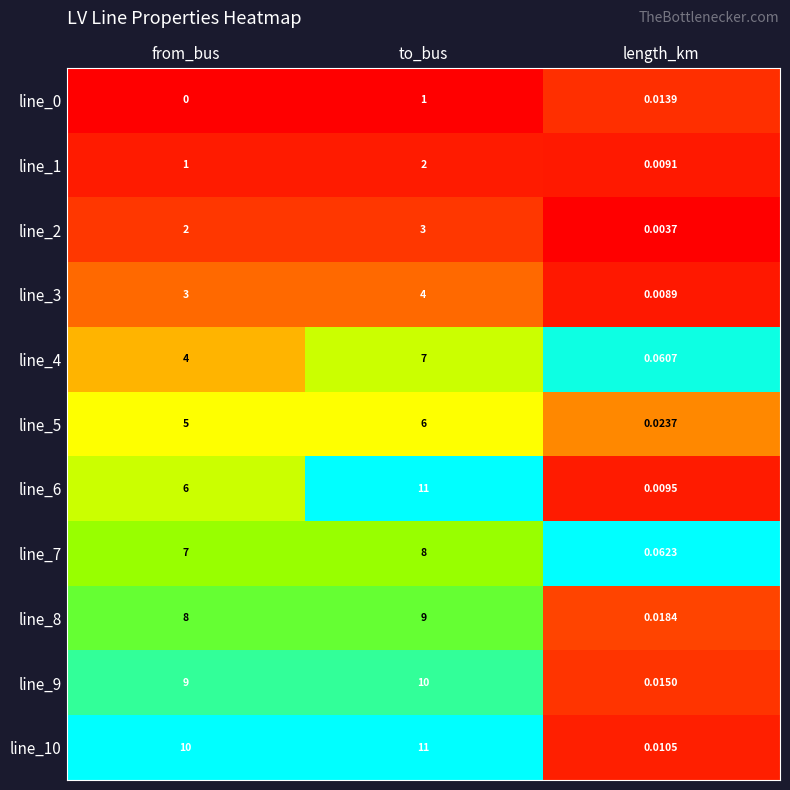

Is the value of line_1 at to_bus greater than the value of line_7 at length_km?

Yes